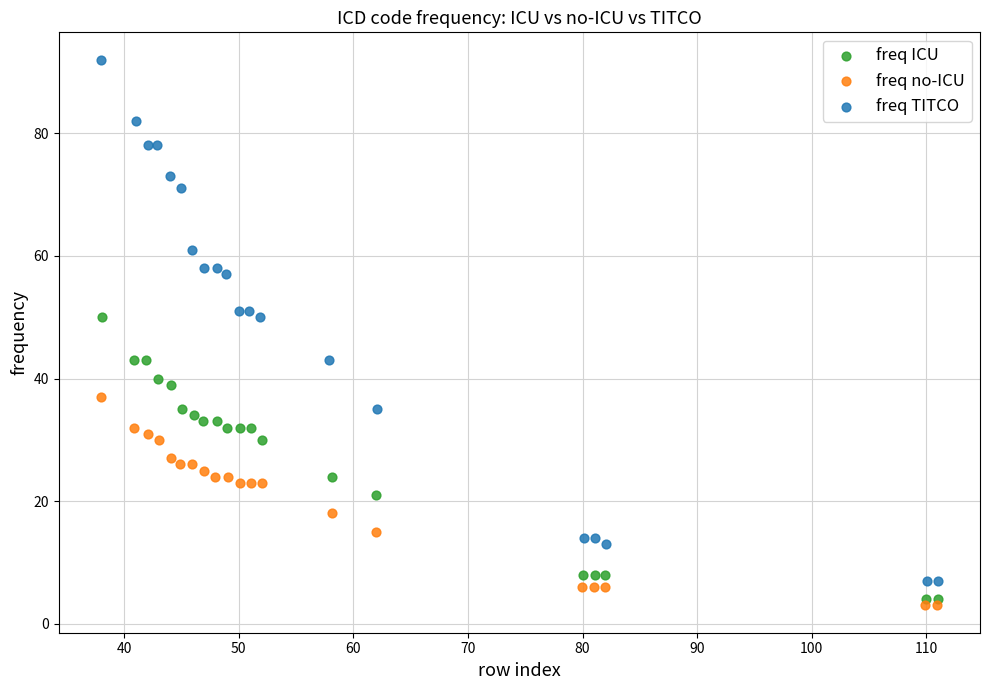

Which series has the largest Y range (max minus min)?

freq TITCO